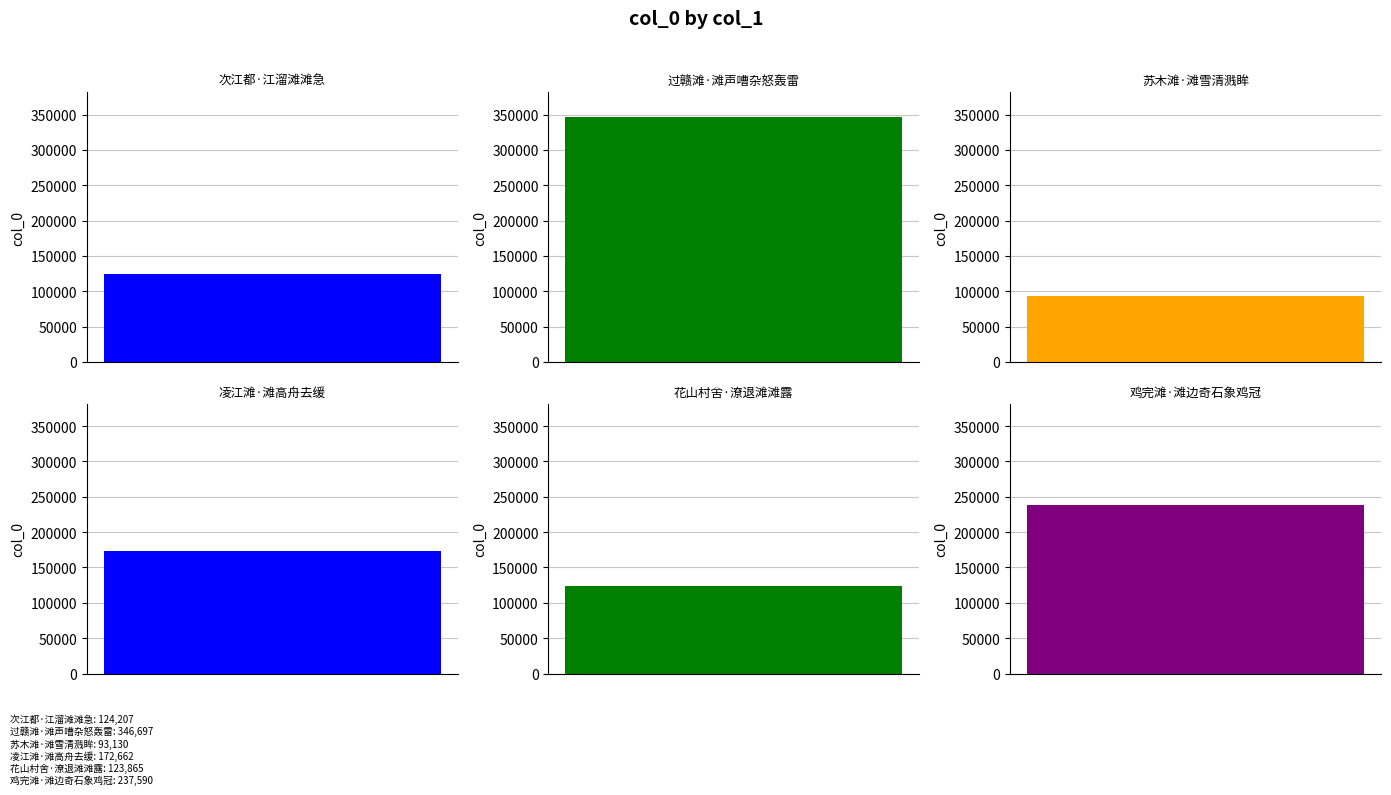

What is the change in value from 次江都·江溜滩滩急 to 凌江滩·滩高舟去缓?

+48455